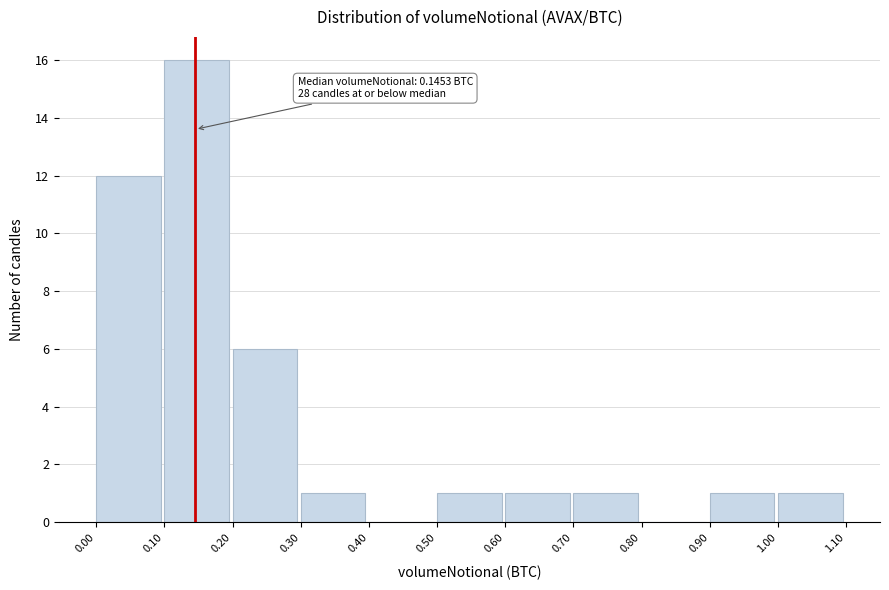

Over which range of the x-axis is the bar tallest?

0.10 to 0.20